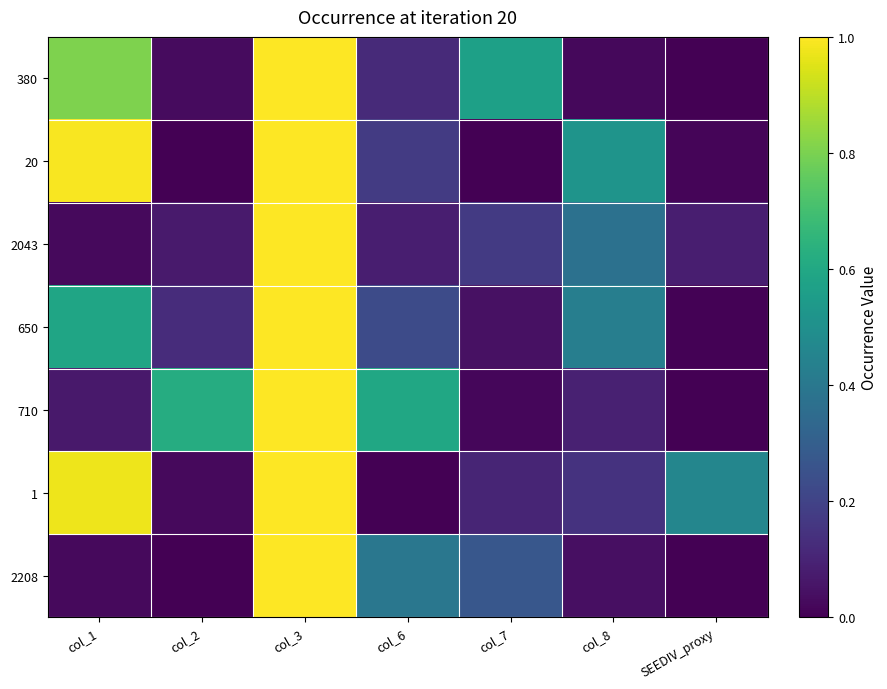

Reading left to right, transcribe all the data shown in this chart.

380: col_1=0.8	col_2=0.0	col_3=1.0	col_6=0.1	col_7=0.6	col_8=0.0	SEEDIV_proxy=0.0
20: col_1=1.0	col_2=0.0	col_3=1.0	col_6=0.2	col_7=0.0	col_8=0.5	SEEDIV_proxy=0.0
2043: col_1=0.0	col_2=0.1	col_3=1.0	col_6=0.1	col_7=0.2	col_8=0.4	SEEDIV_proxy=0.1
650: col_1=0.6	col_2=0.1	col_3=1.0	col_6=0.2	col_7=0.0	col_8=0.4	SEEDIV_proxy=0.0
710: col_1=0.1	col_2=0.6	col_3=1.0	col_6=0.6	col_7=0.0	col_8=0.1	SEEDIV_proxy=0.0
1: col_1=1.0	col_2=0.0	col_3=1.0	col_6=0.0	col_7=0.1	col_8=0.1	SEEDIV_proxy=0.5
2208: col_1=0.0	col_2=0.0	col_3=1.0	col_6=0.4	col_7=0.3	col_8=0.0	SEEDIV_proxy=0.0